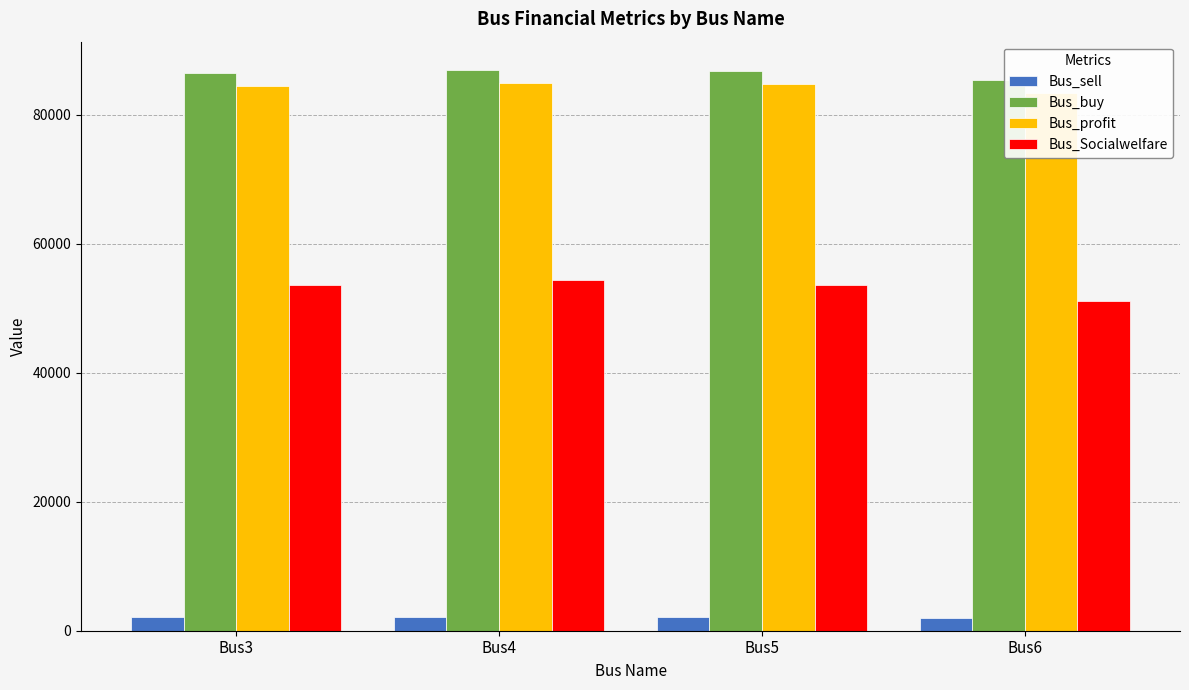

Which series has the largest total across all categories?

Bus_buy